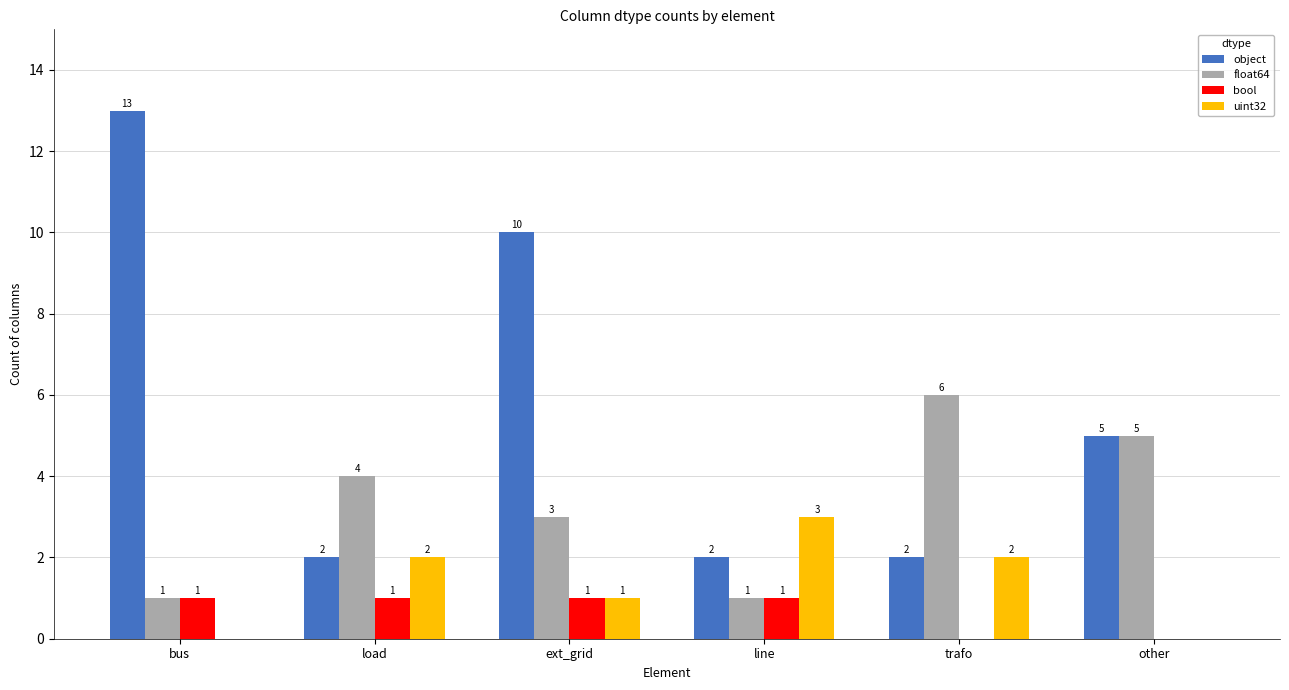

True or false: uint32 has a value of 1 at line.

False